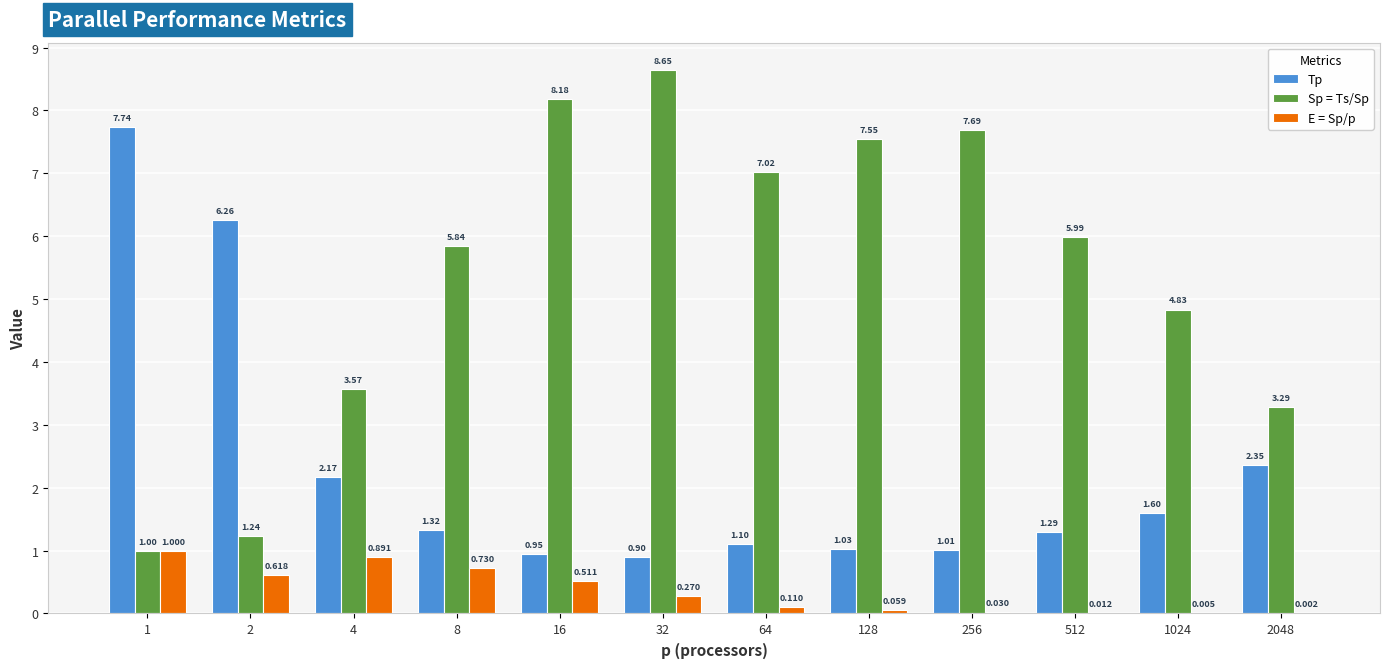

What is the total value across all series at 32?

9.8